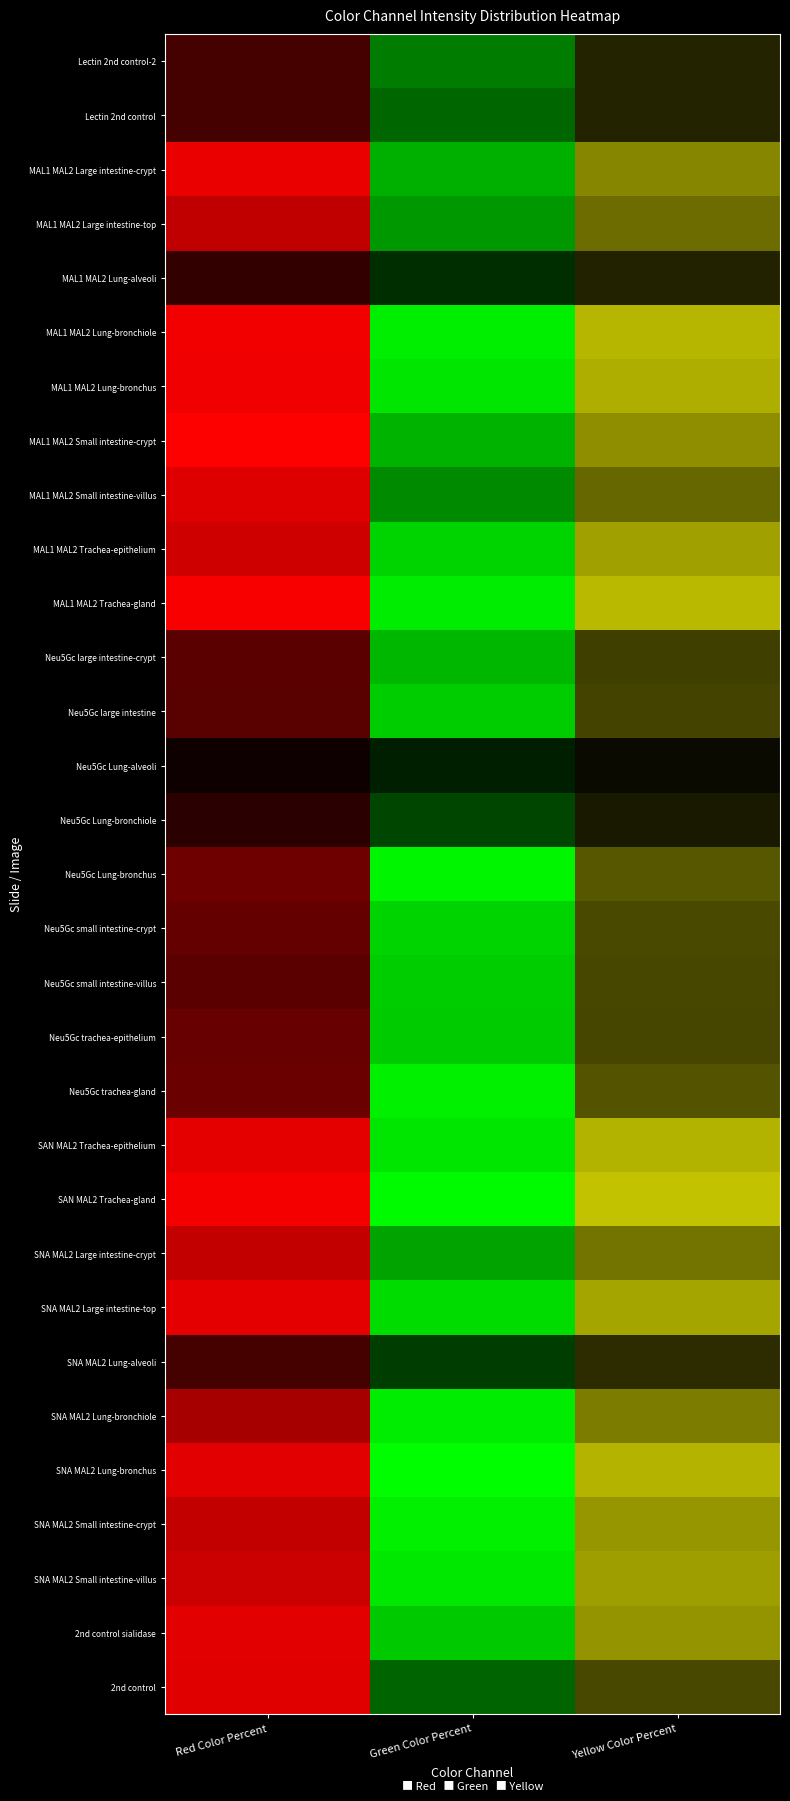

How many Neu5Gc Lung-bronchiole values are between 0 and 1?

3